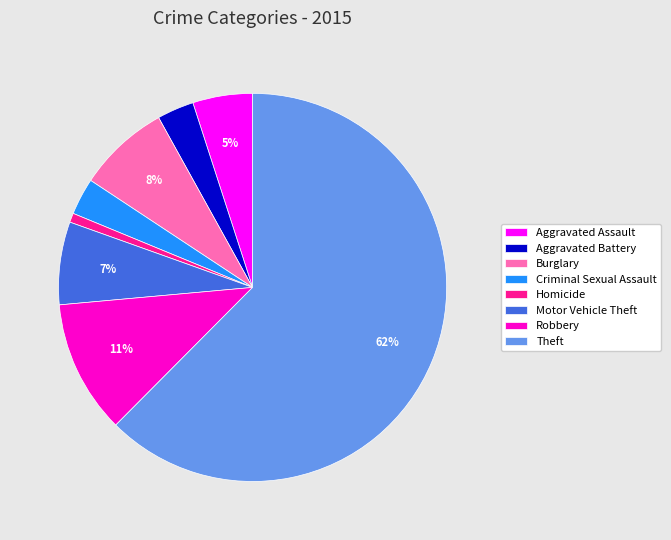

To the nearest percent, what percentage of the pie is Theft?

62%